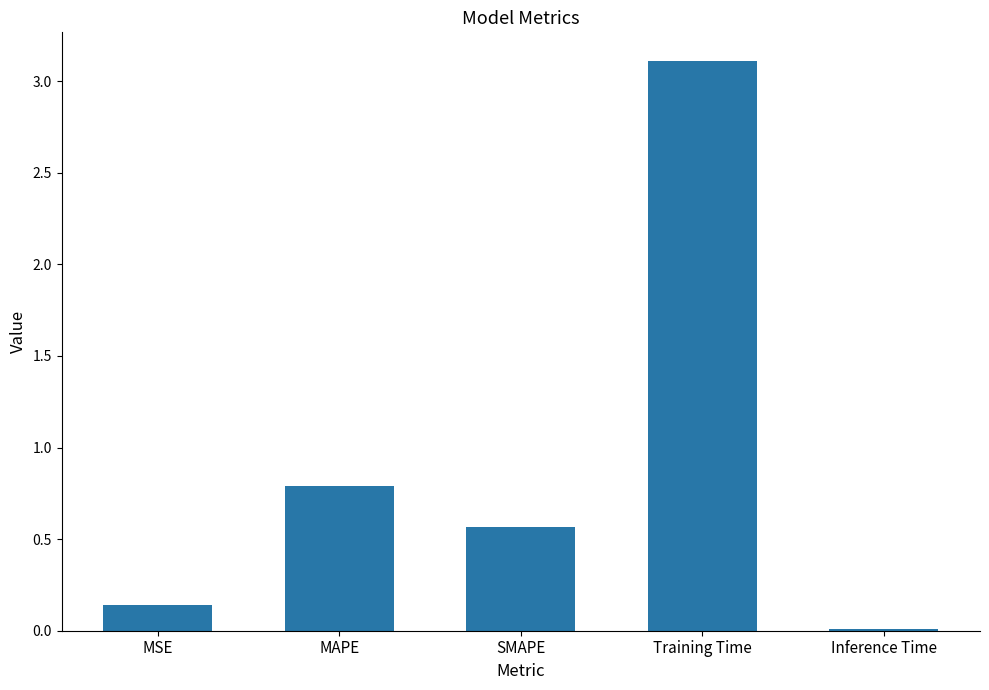

The value at Training Time is 1.7. True or false?

False